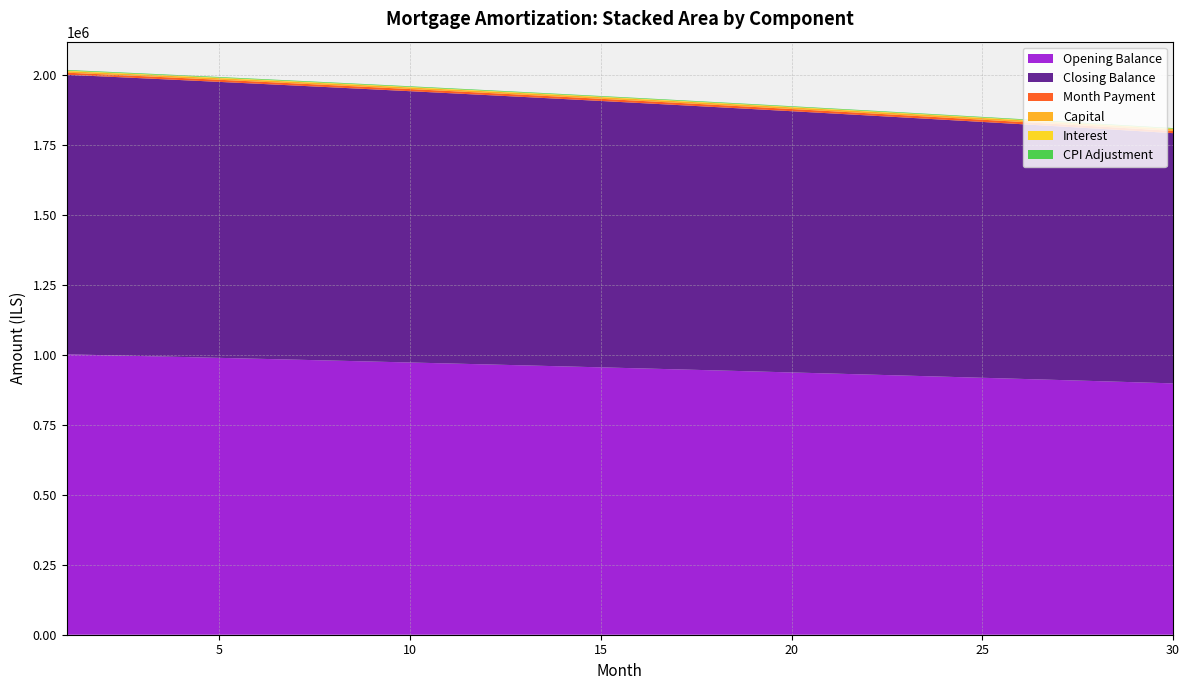

What is the maximum value for Opening Balance?

1002333.3